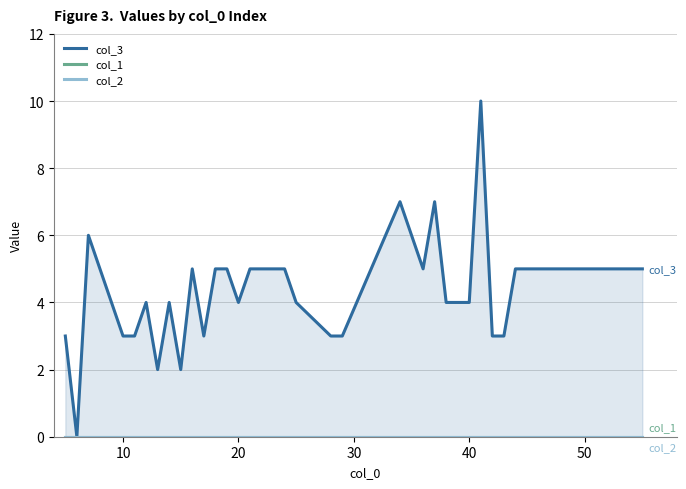

Which series has the widest spread of values?

col_3